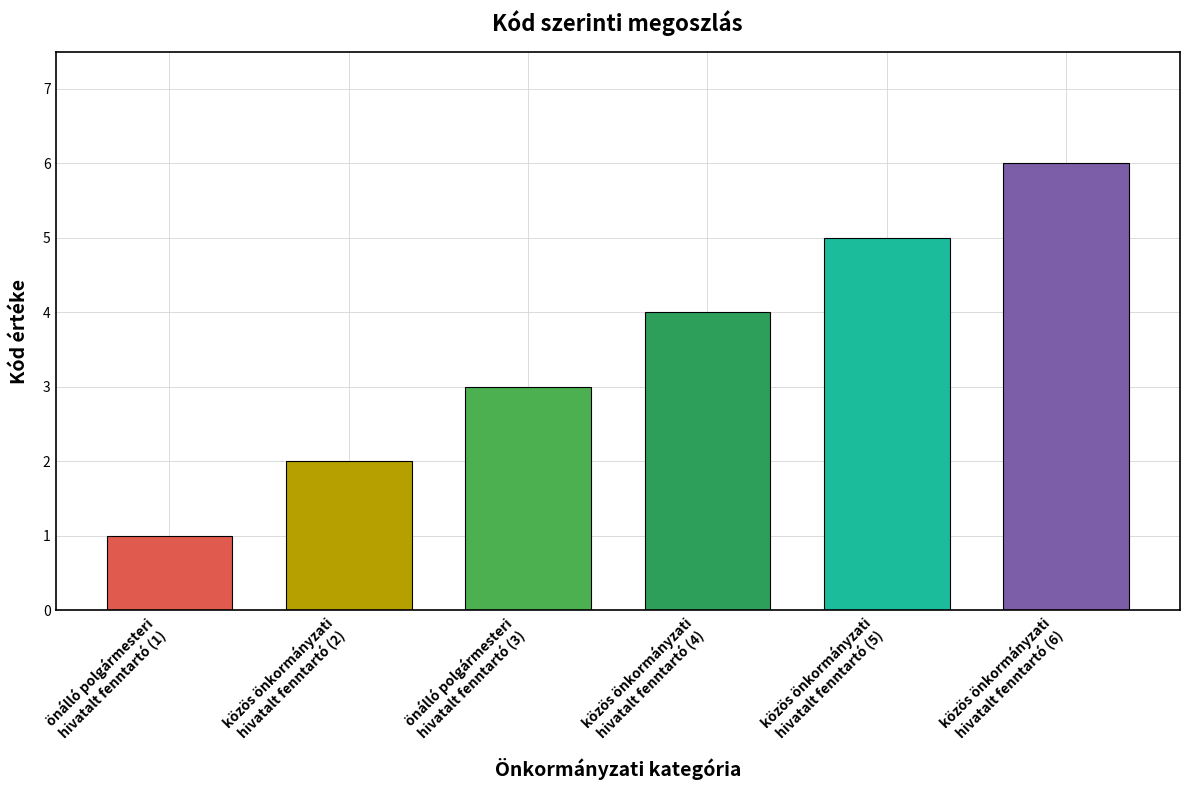

At which category does the chart reach its minimum across all series?

önálló polgármesteri
hivatalt fenntartó (1)